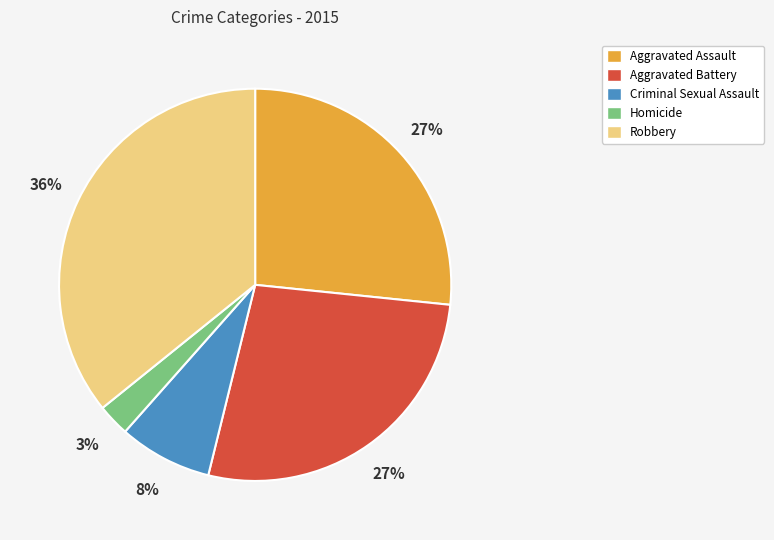

What is the ratio of the value at Aggravated Assault to the value at Aggravated Battery?

1.0